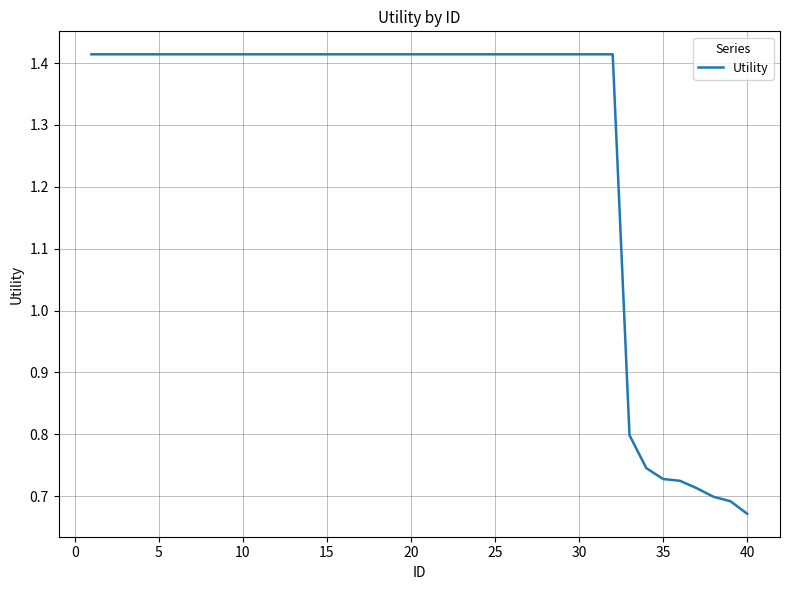

Does the chart have visible grid lines?

Yes